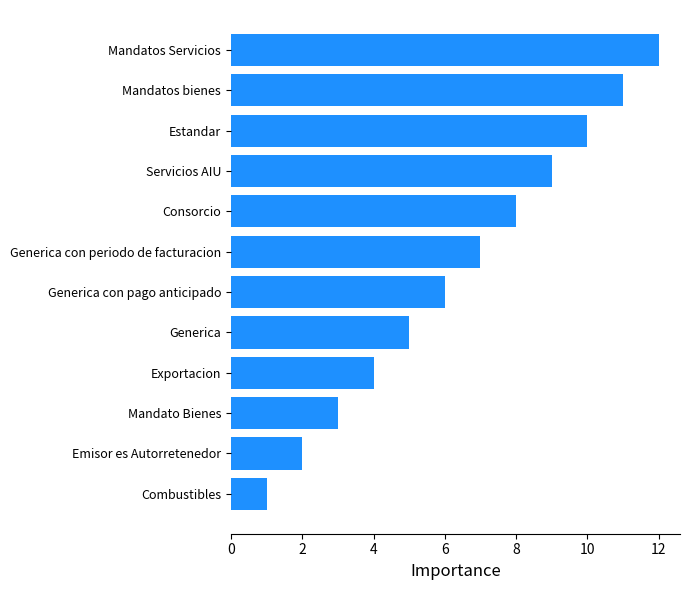

Between Combustibles and Servicios AIU, which is larger?

Servicios AIU